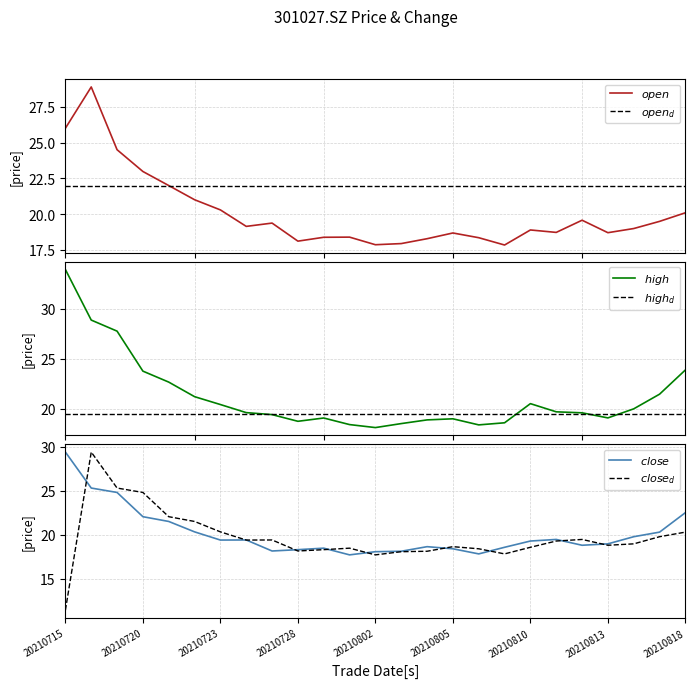

What position from the right is 20210715?

25